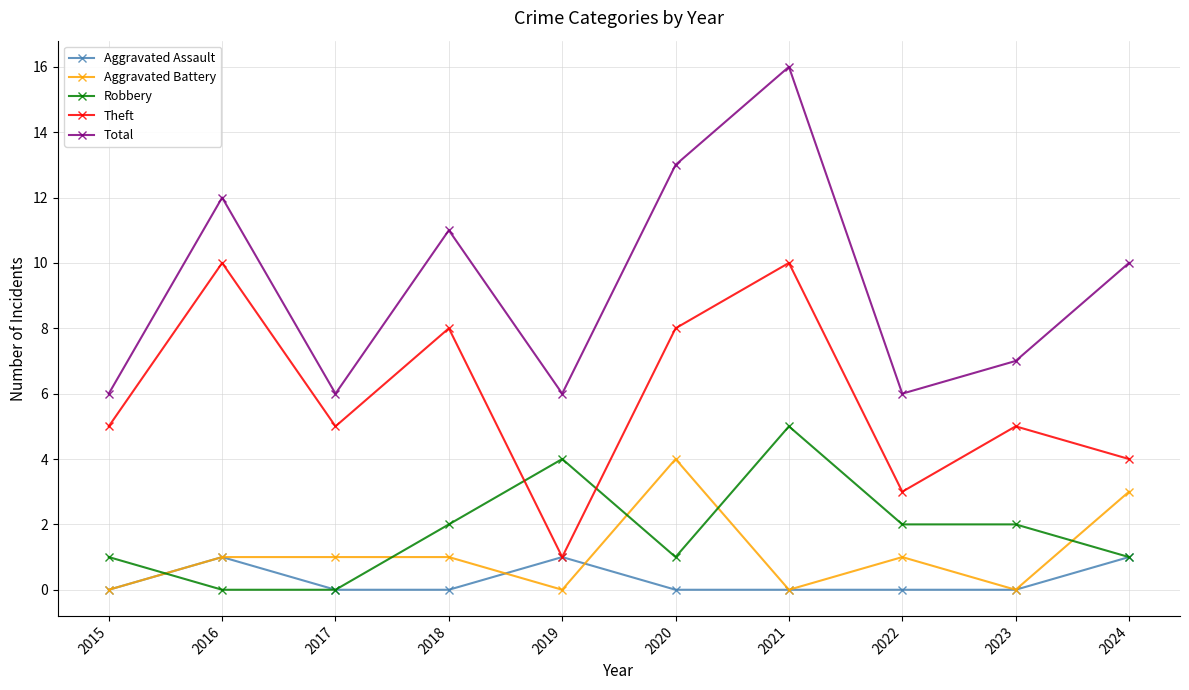

Which series has the largest total across all categories?

Total